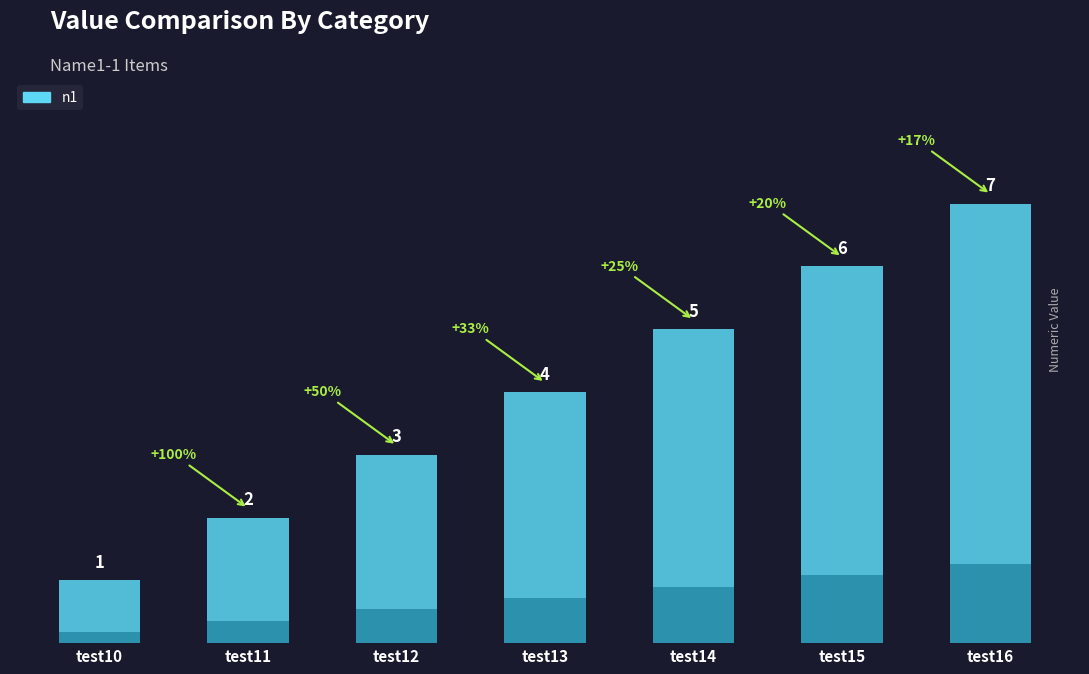

Count the values in the range 2 to 6.

5